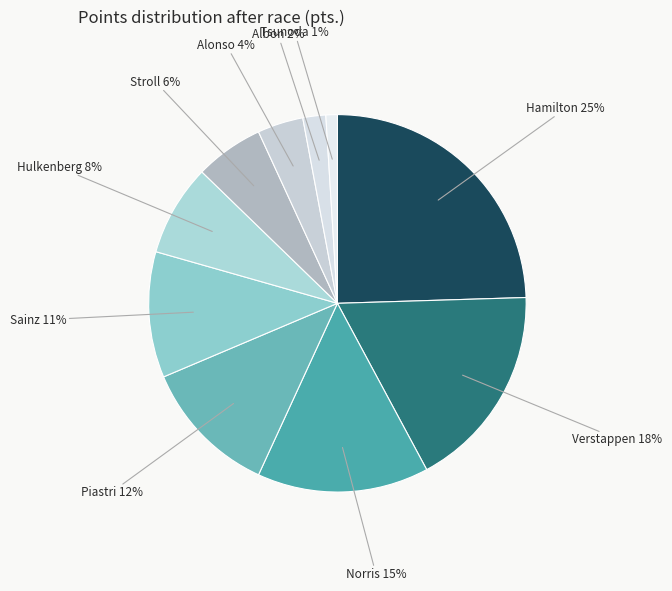

Is the sum of Hamilton and Alonso greater than half?

No